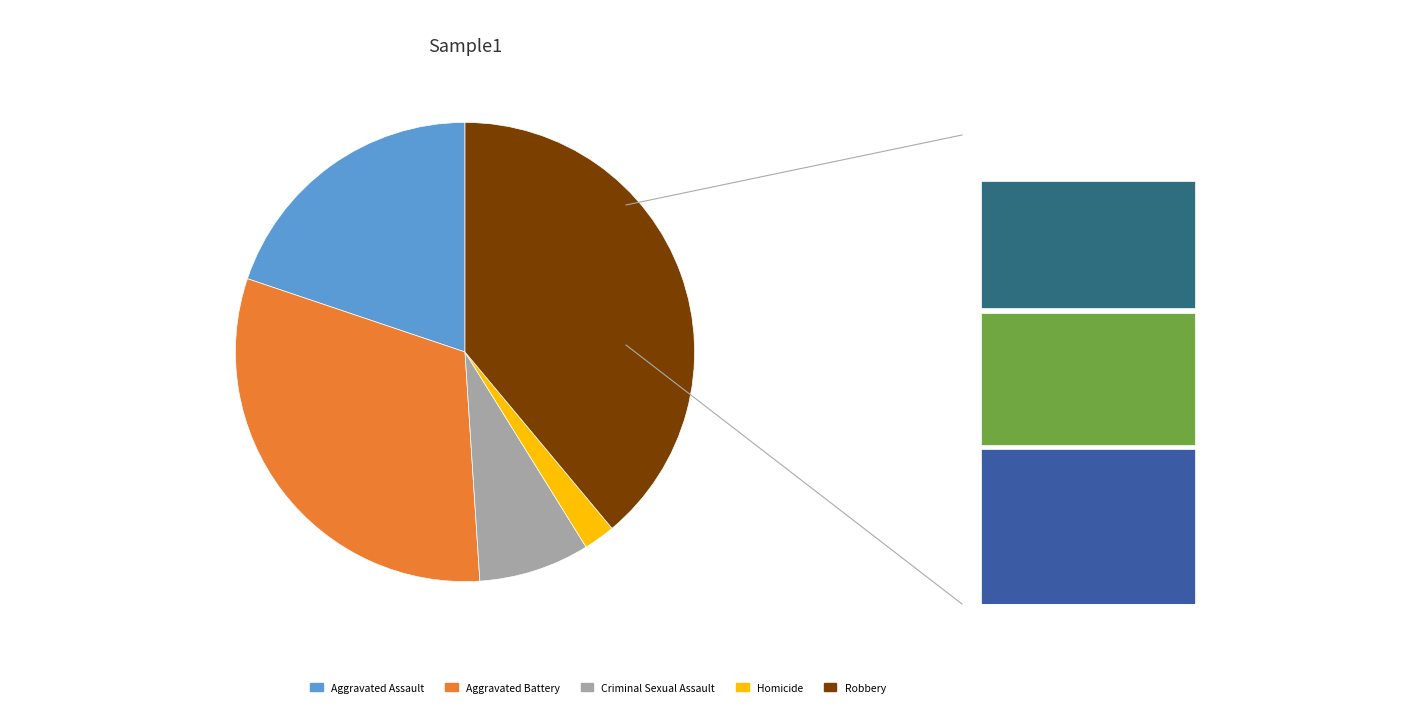

Combined, what portion of the pie is Homicide and Criminal Sexual Assault?

10.0%